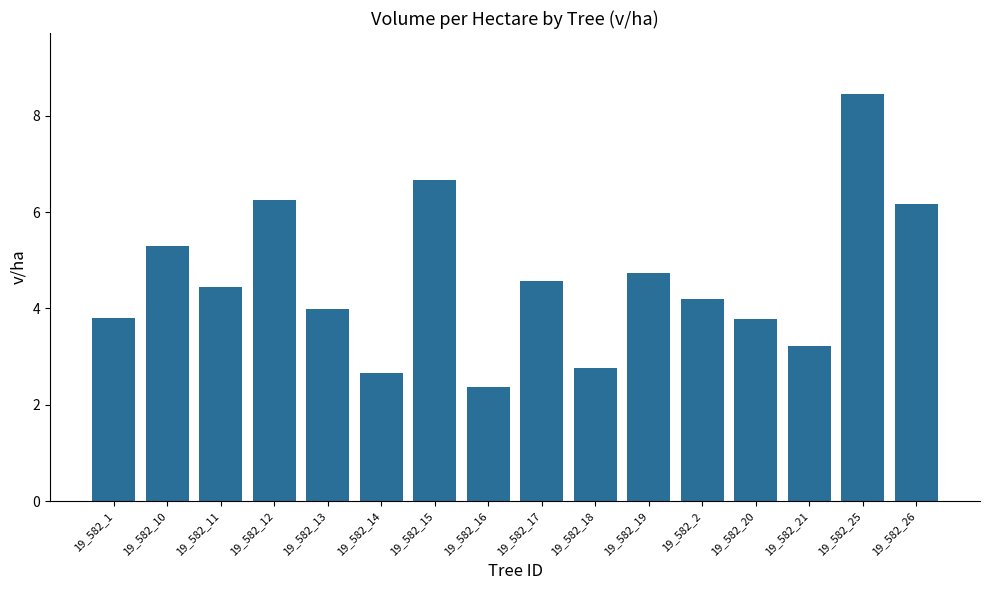

What is the approximate value at 19_582_14?

2.7